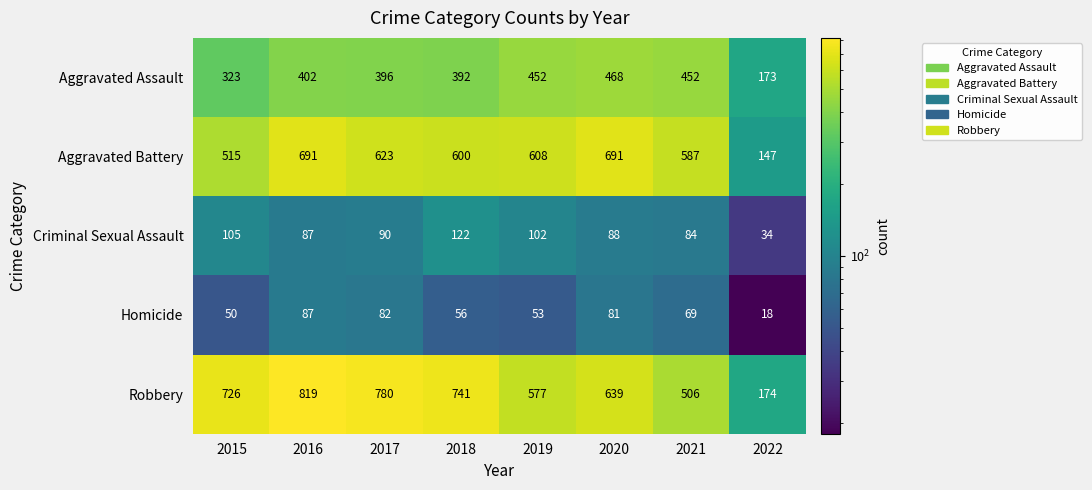

Is it true that Criminal Sexual Assault equals 129 at 2017?

False